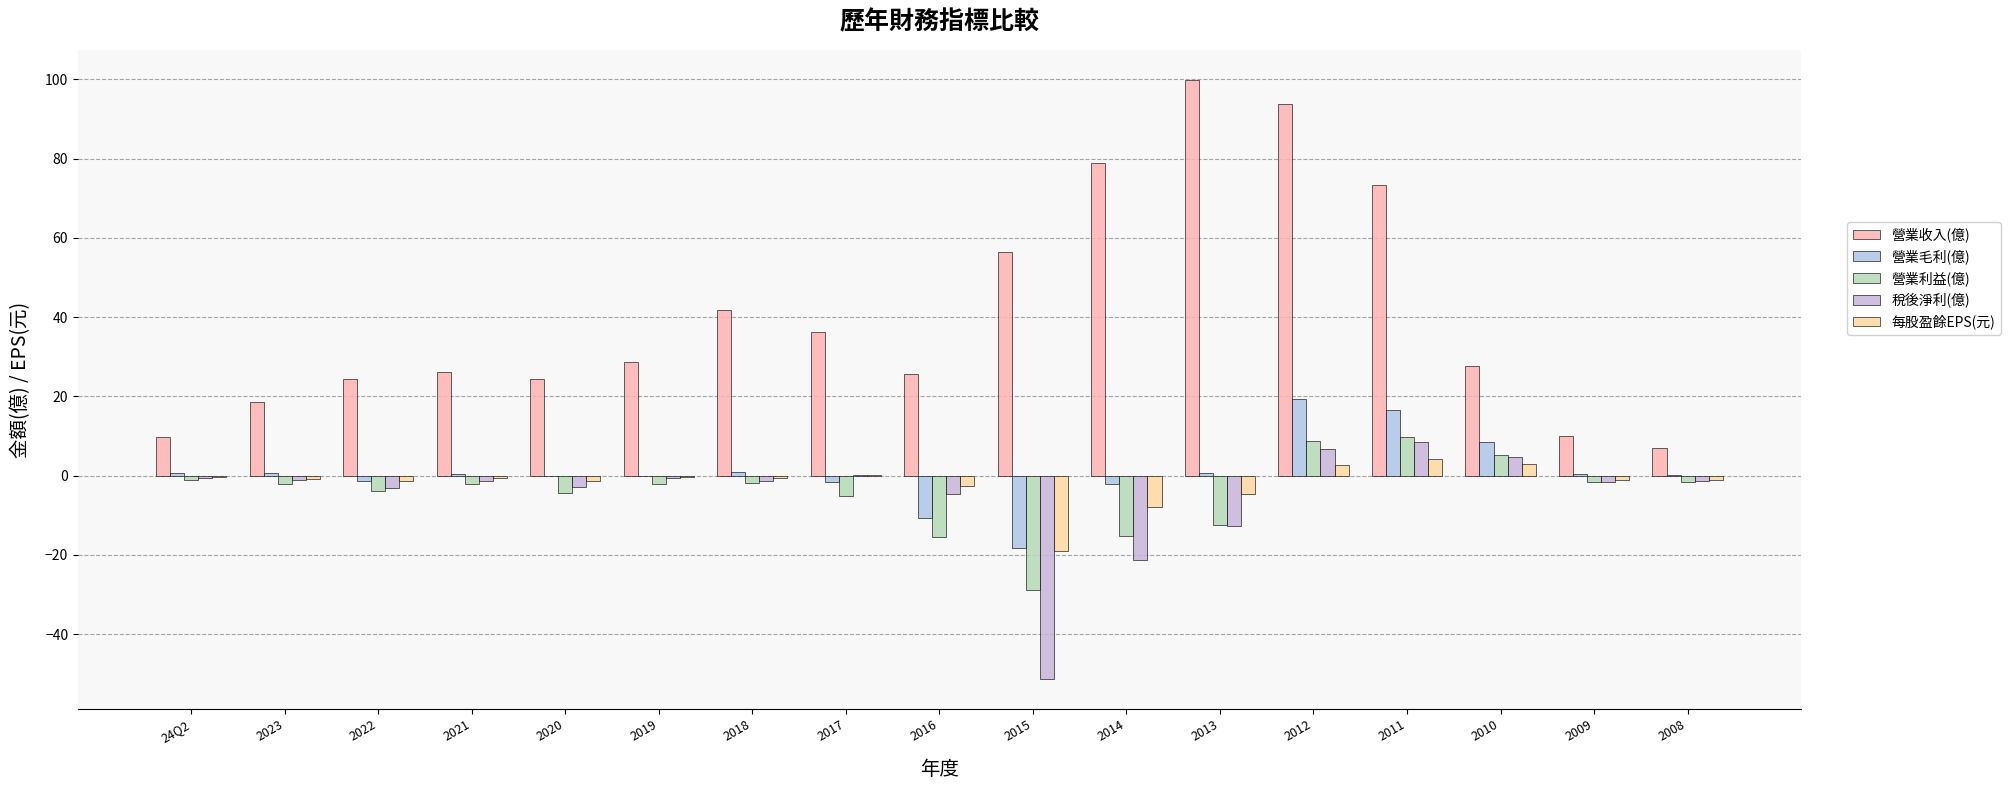

What are all the series names shown in the legend?

營業收入(億), 營業毛利(億), 營業利益(億), 稅後淨利(億), 每股盈餘EPS(元)